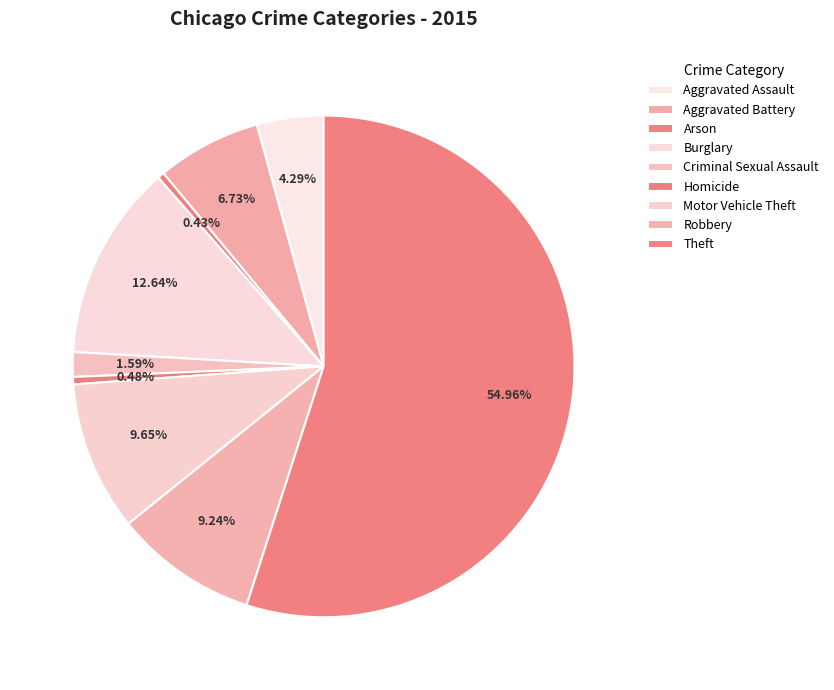

To the nearest percent, what portion does Aggravated Battery represent?

7%